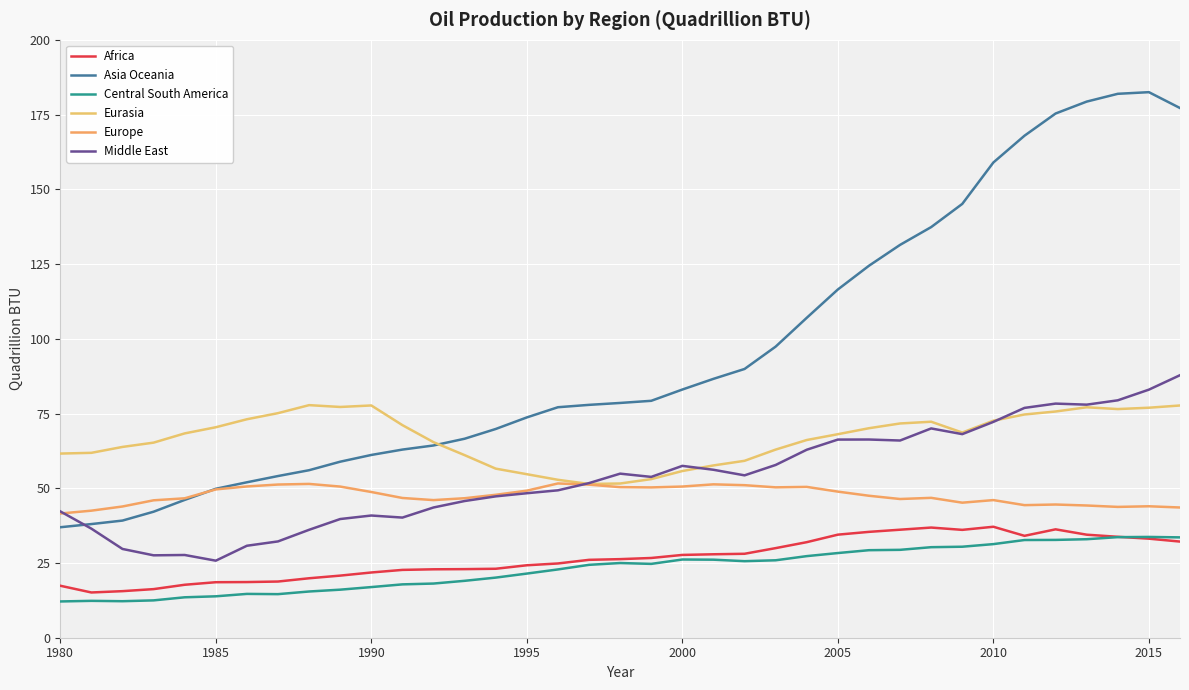

After their last crossing, which series has the higher values: Central South America or Africa?

Central South America